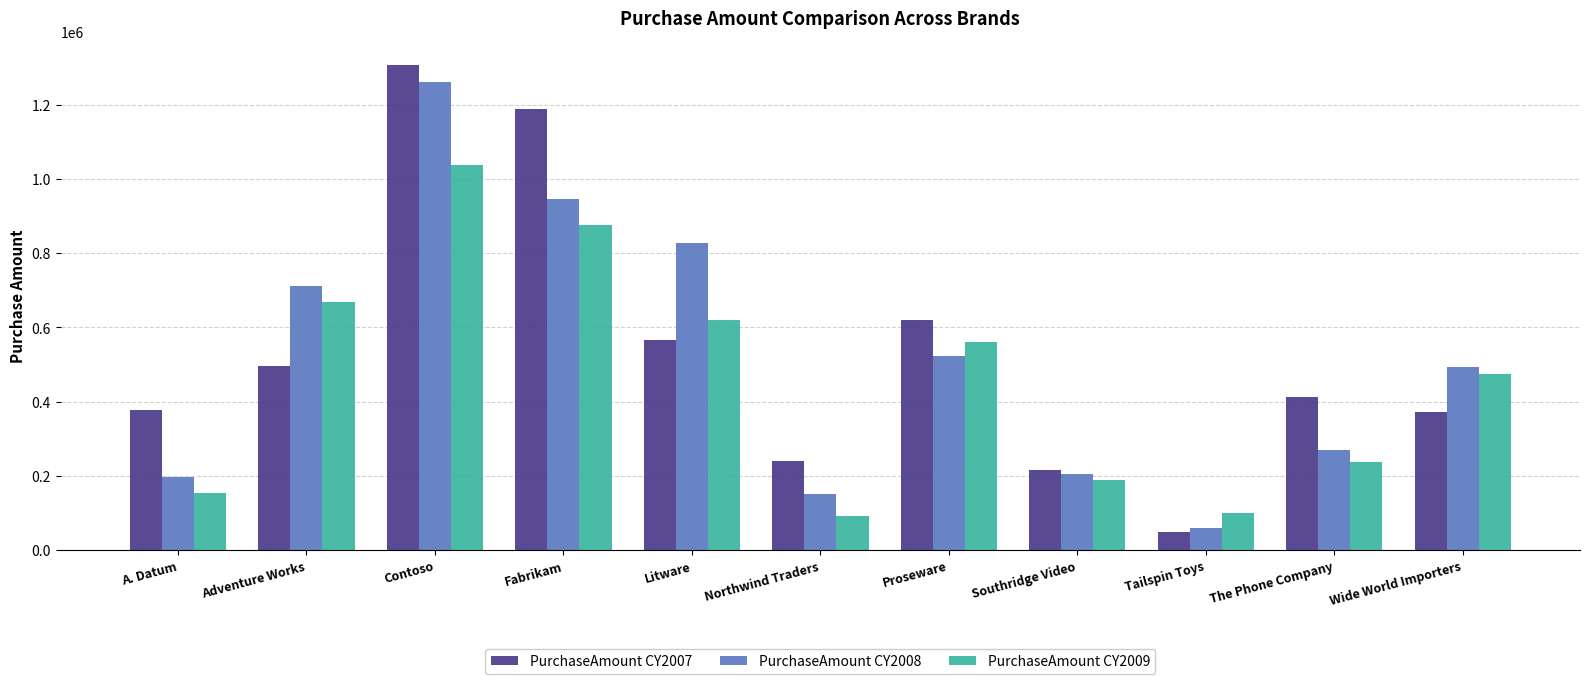

What is the difference between the highest and lowest values at The Phone Company?

173582.8